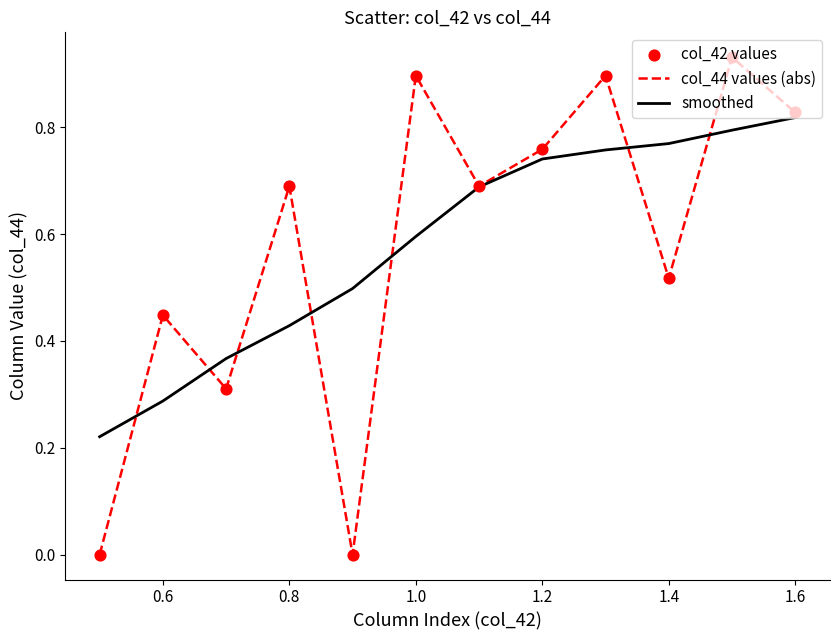

How many lines are shown in the chart?

2